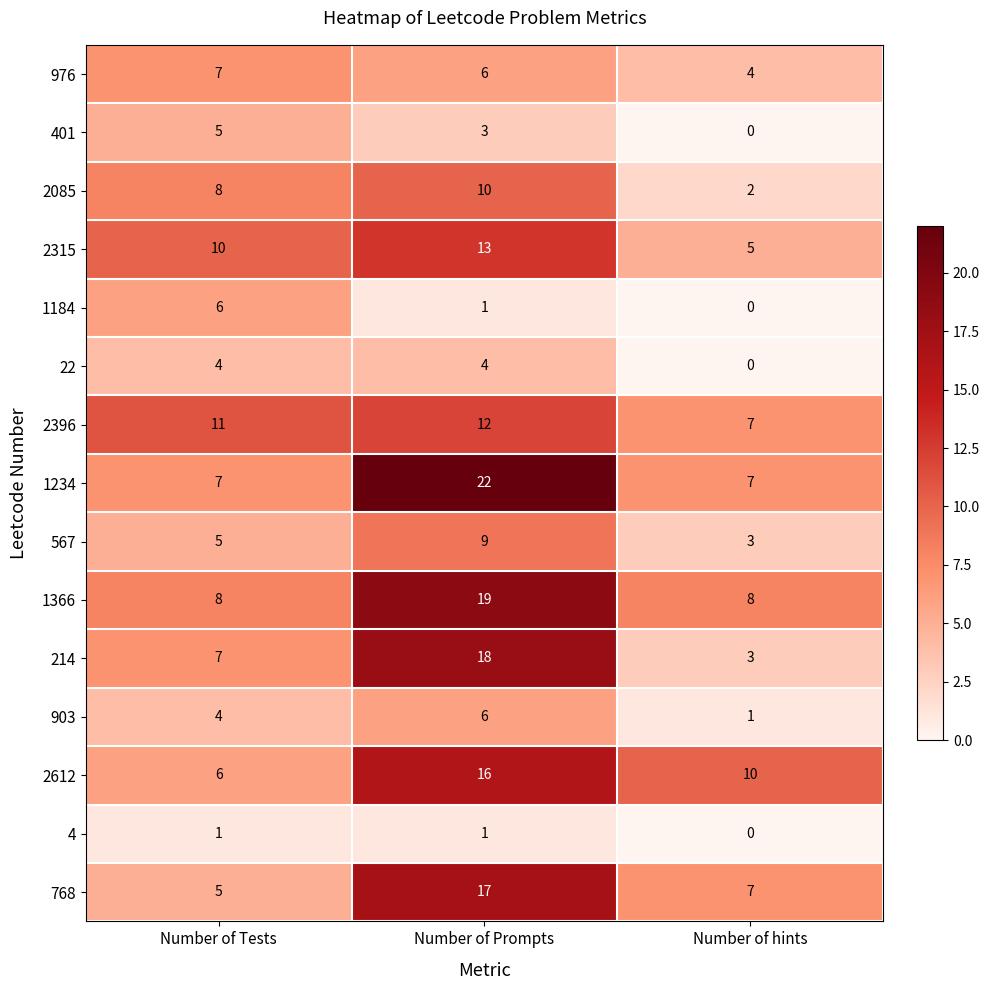

Rank the categories by 2396 value from lowest to highest.

Number of hints, Number of Tests, Number of Prompts